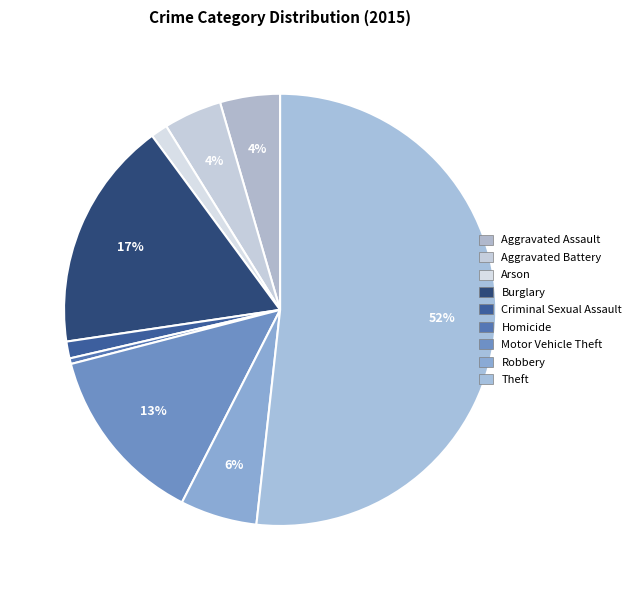

Does Theft represent more than half of the total?

Yes